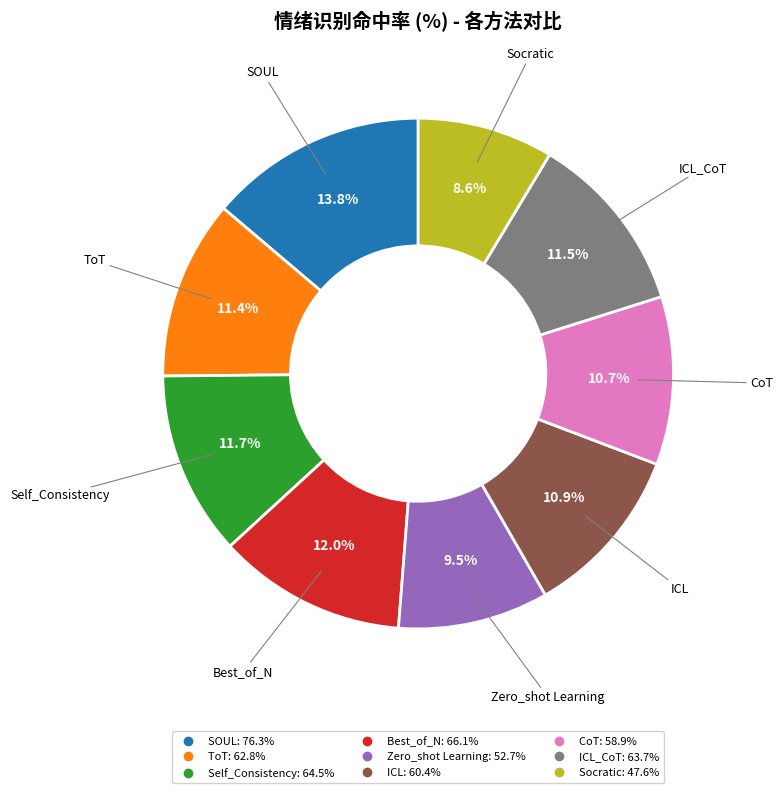

Does any single category account for the majority?

No